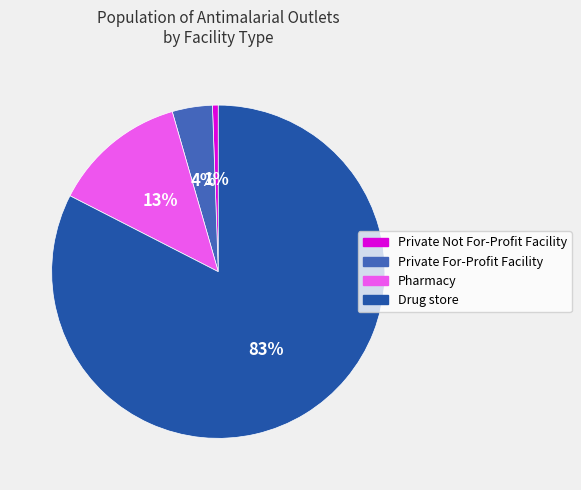

Which has a higher value, Pharmacy or Private Not For-Profit Facility?

Pharmacy